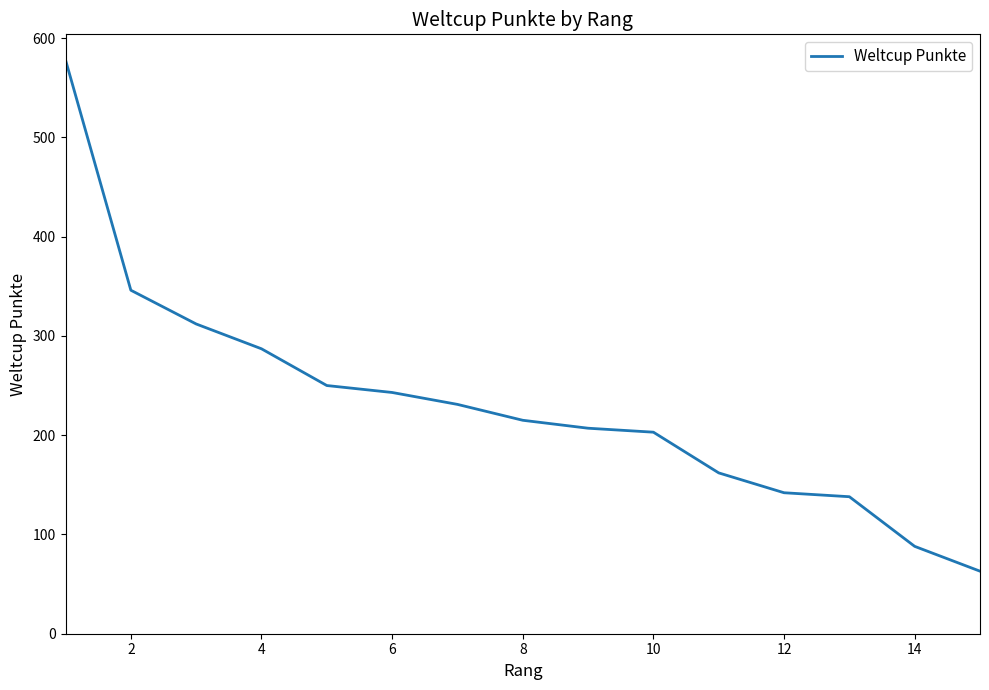

What is the difference between the maximum and minimum values?

515